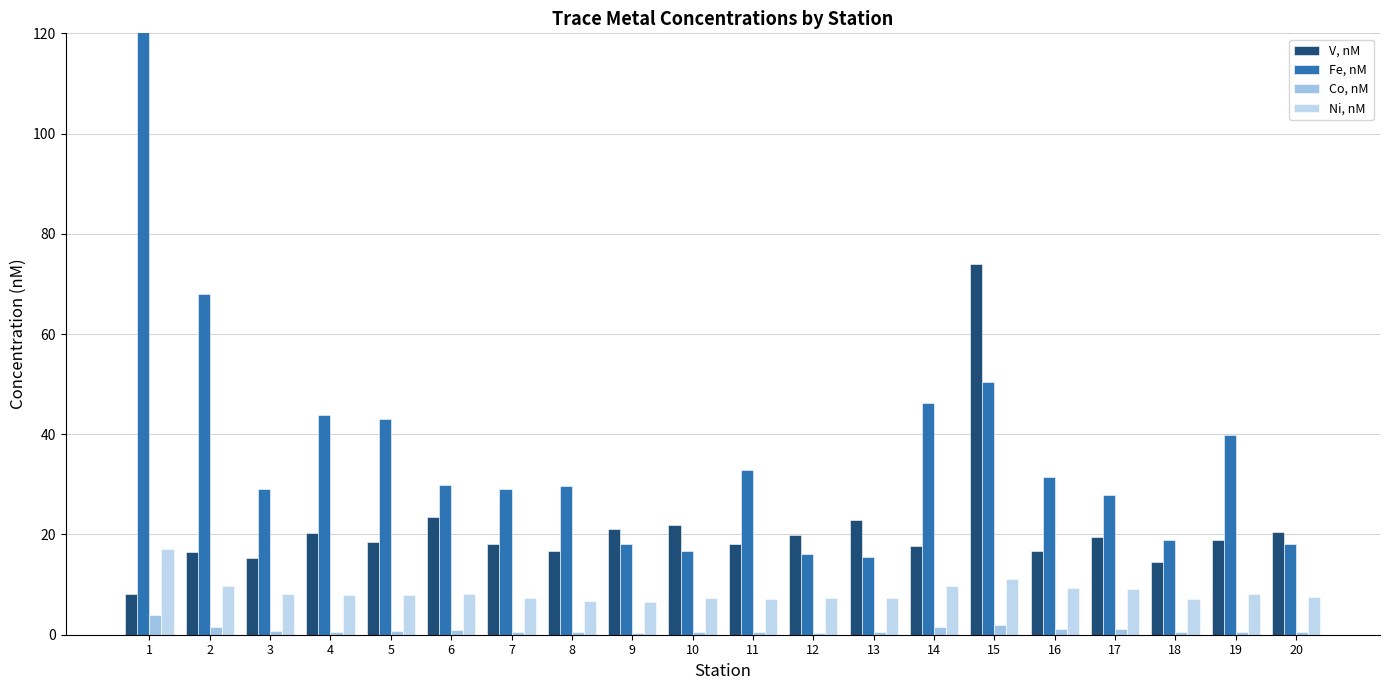

What is the sum of all Co, nM values?

19.2